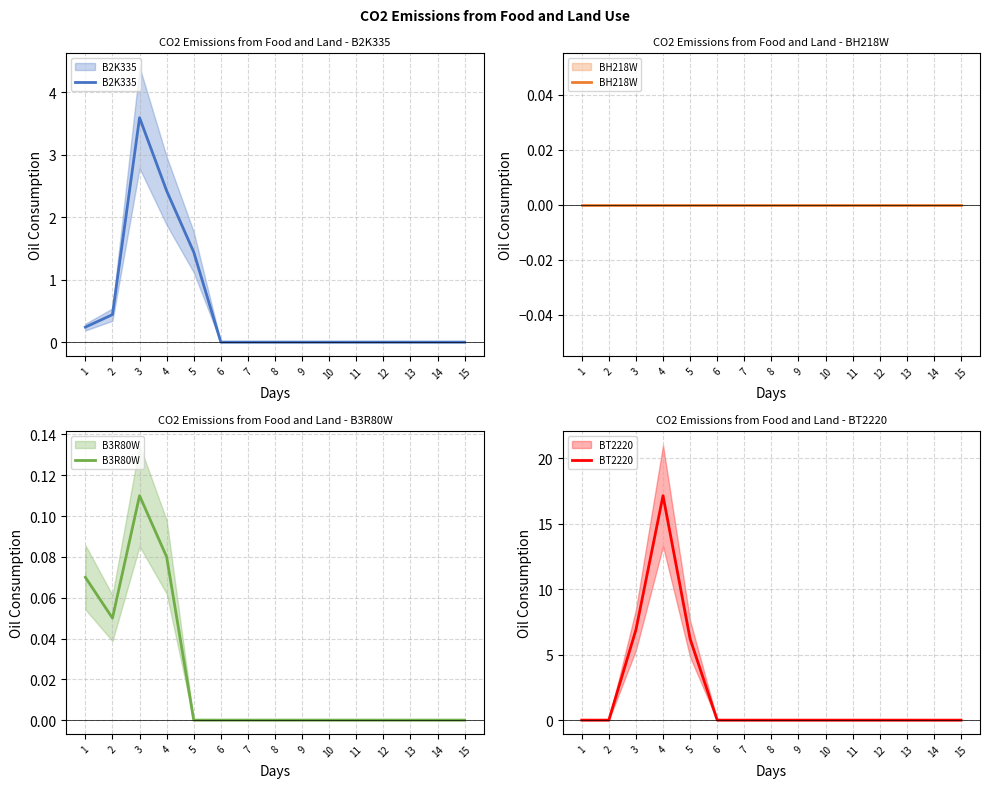

How many values in B2K335 are above zero?

5